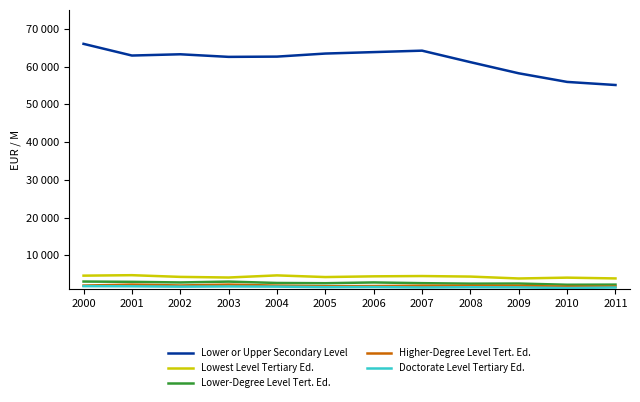

How many values in the Lower or Upper Secondary Level series are below 62918?

6